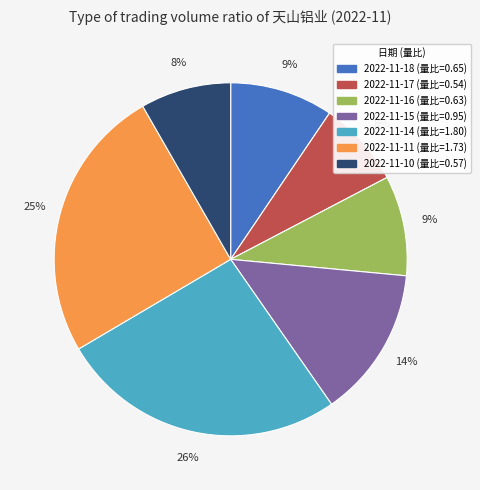

Count the number of slices in the pie.

7